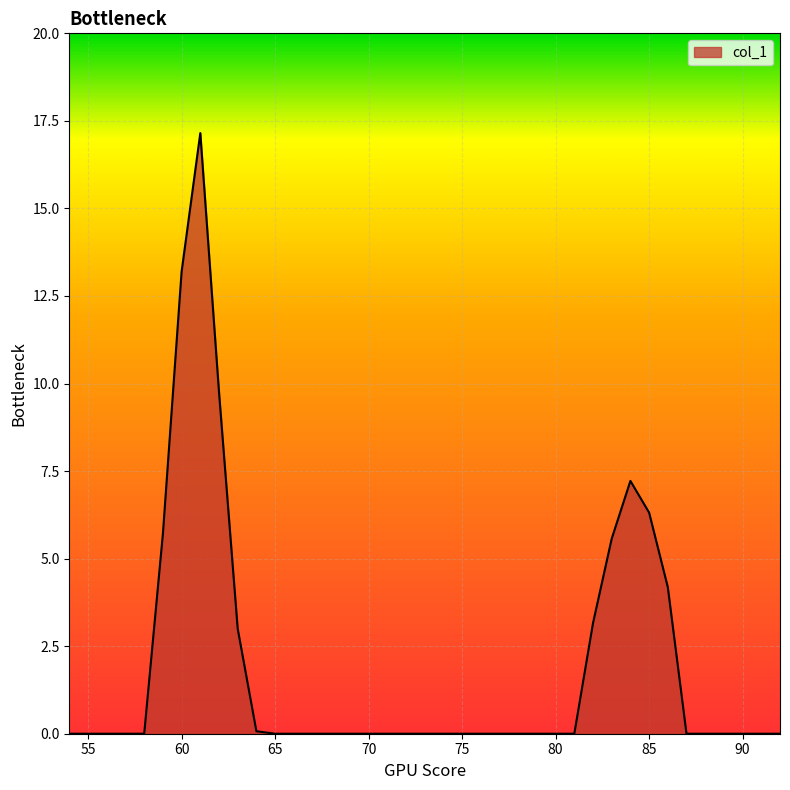

What is the greatest value displayed?

17.2